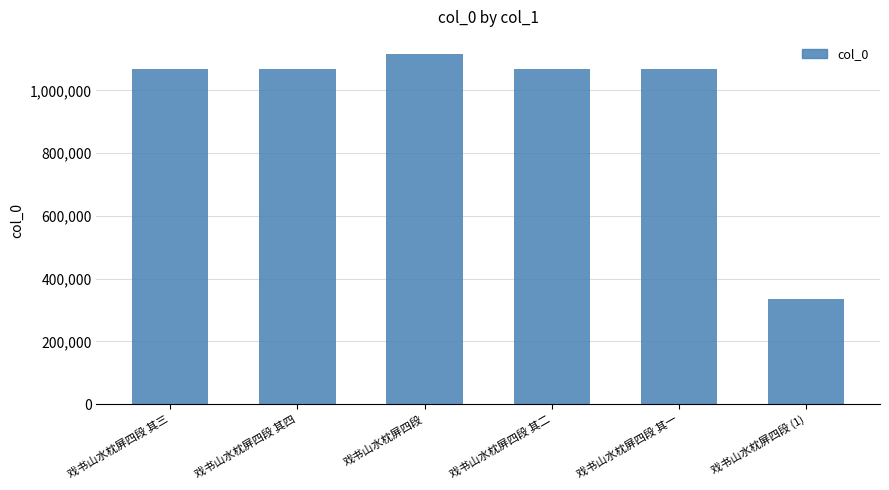

What is the ratio of the value at 戏书山水枕屏四段 其三 to the value at 戏书山水枕屏四段?

1.0